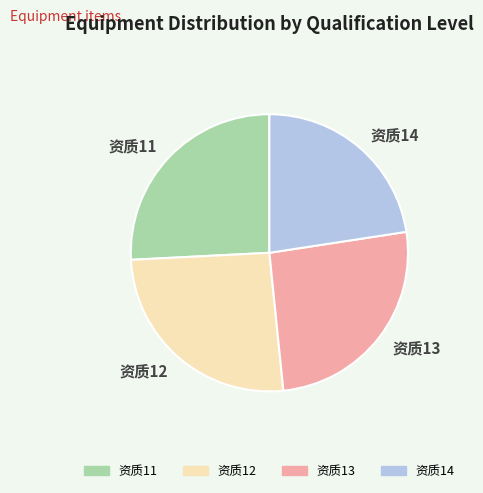

Combined, do 资质11 and 资质14 account for over 50%?

No